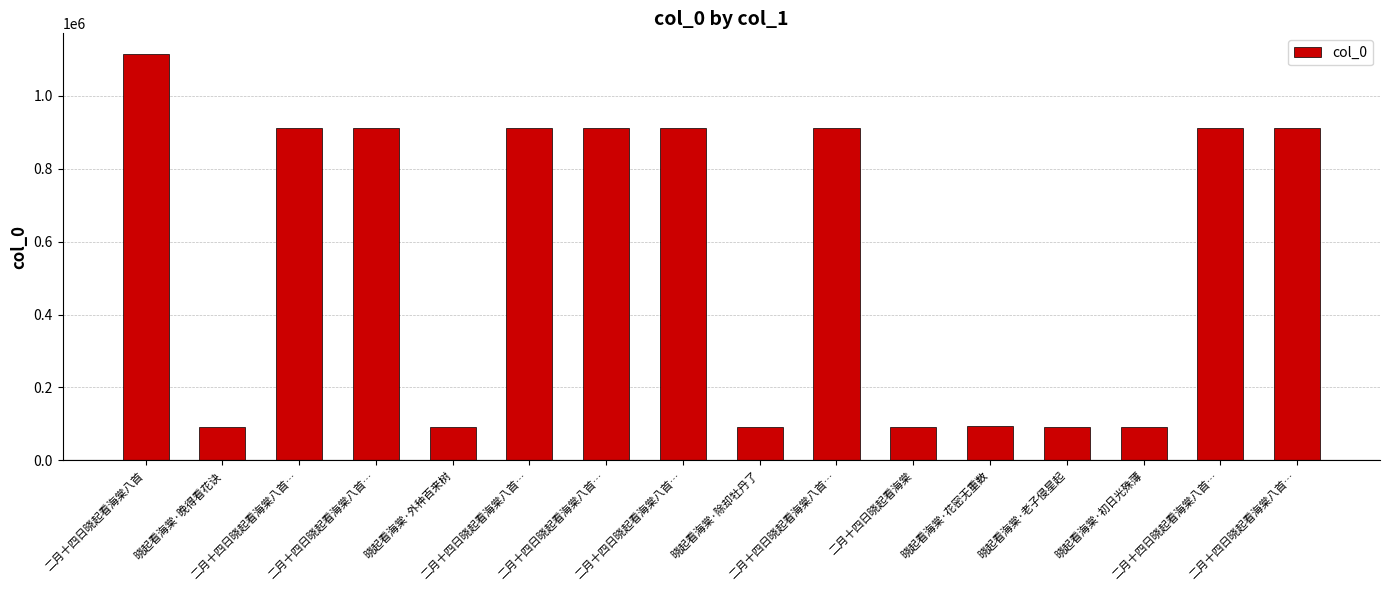

How many values are below 911814?

8